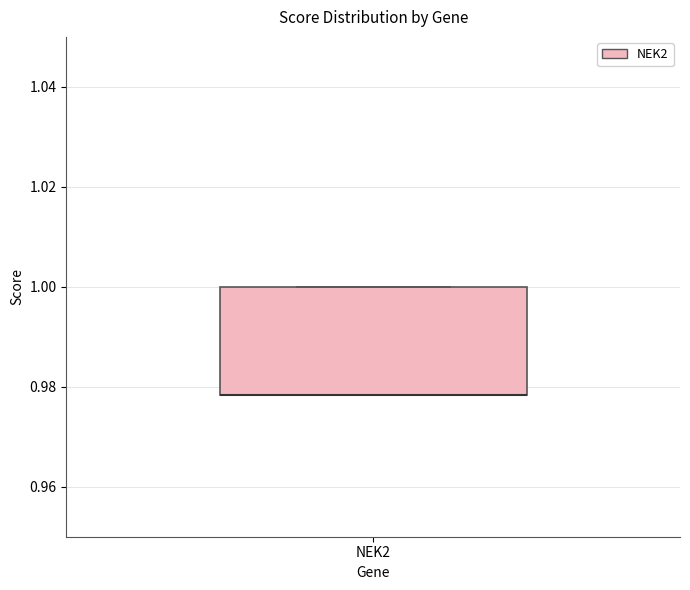

Read this box plot against the y-axis: the position of the median line, the range covered by the box, and the ends of both whiskers. The values are not printed on the chart, so give them approximately, as read against the axis.

median 0.978 (drawn on the box's lower edge), box 0.978 to 1.000, whiskers 0.978 to 1.000